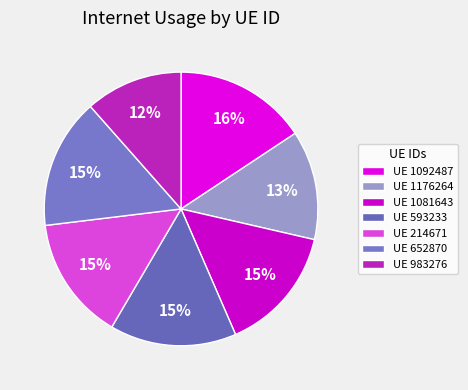

Does any single category account for the majority?

No